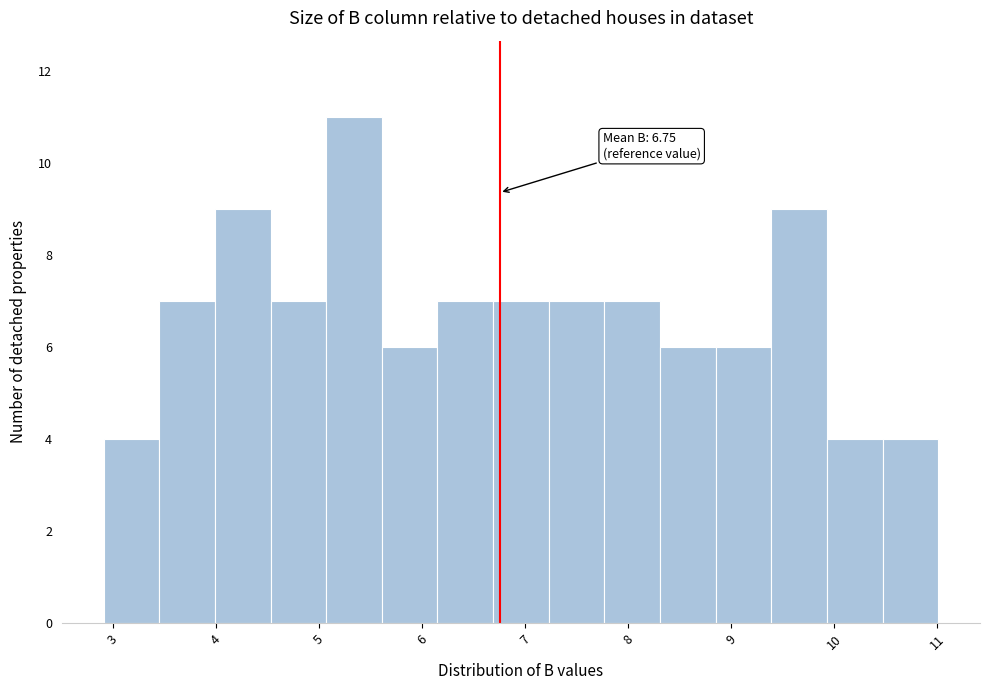

Which range on the x-axis has the tallest bar?

5.07 to 5.61